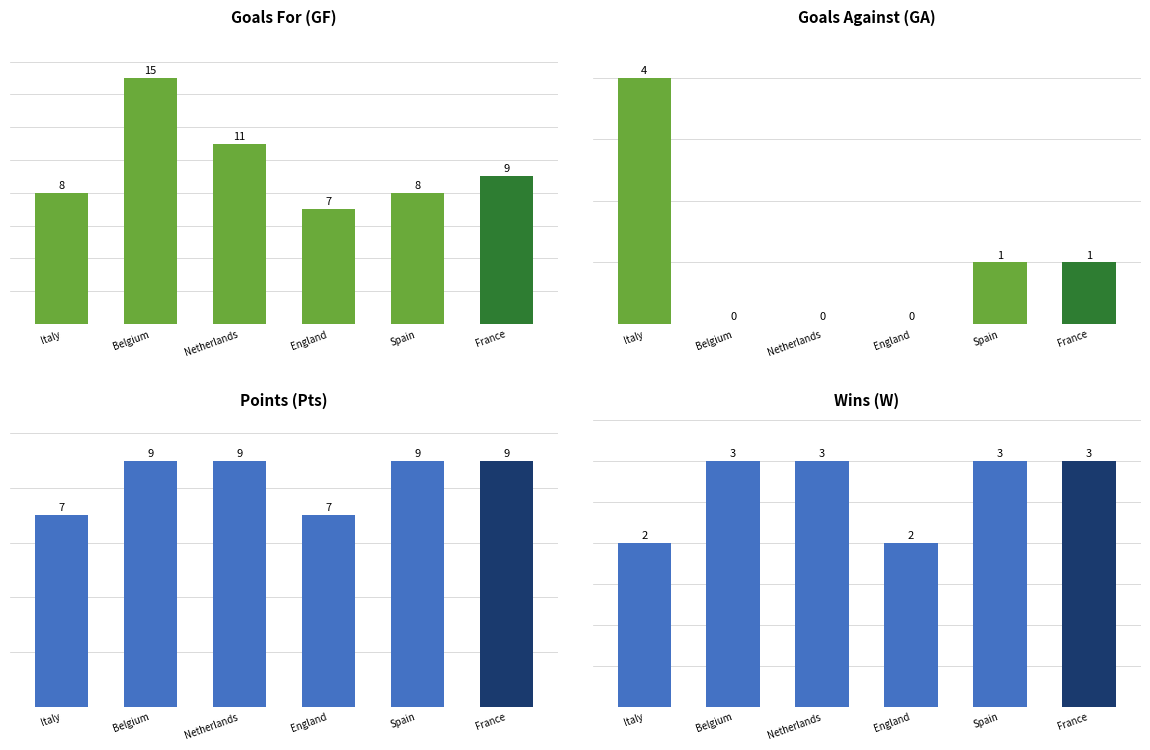

What are all the series names shown in the legend?

Goals For (GF), Goals Against (GA), Points (Pts), Wins (W)